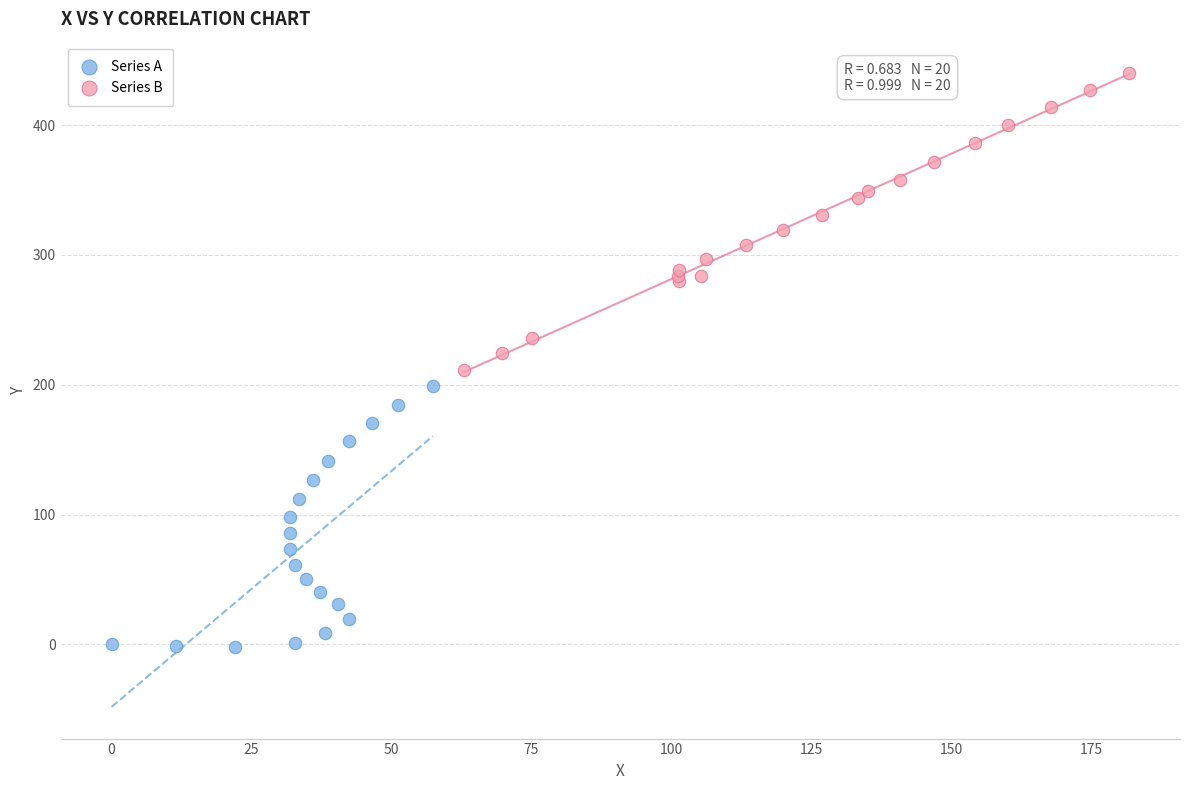

Which series reaches the minimum Y coordinate?

Series A